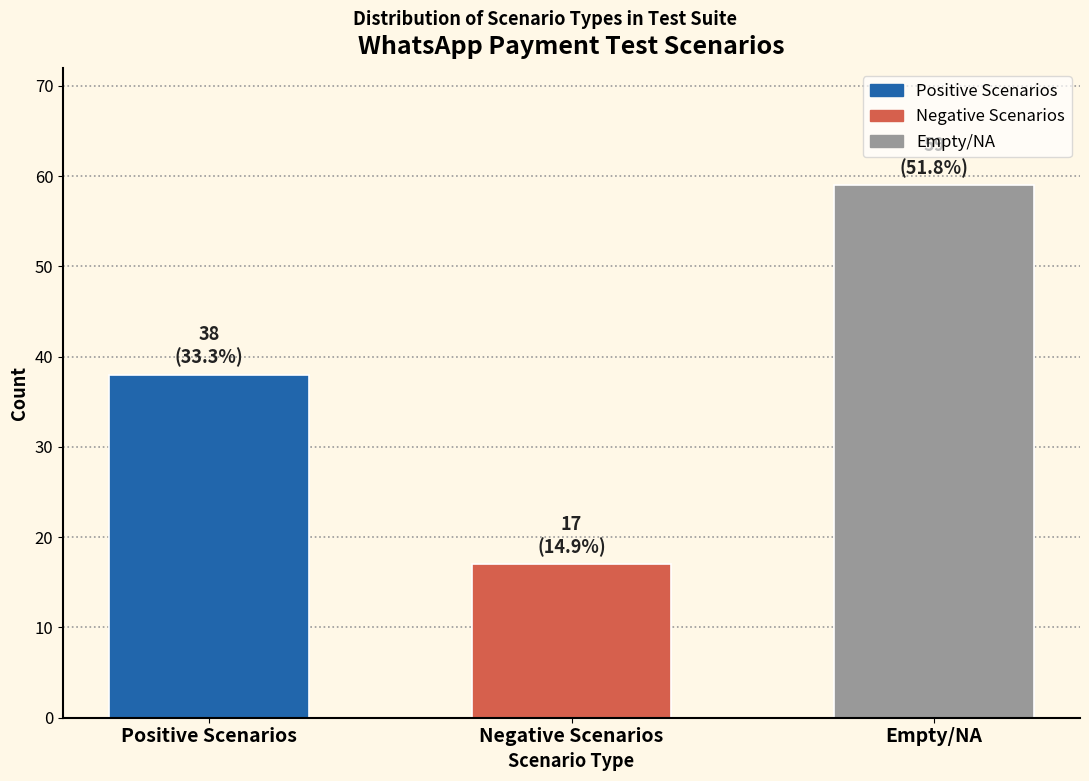

Reading left to right, transcribe all the data shown in this chart.

Positive Scenarios=38	Negative Scenarios=17	Empty/NA=59